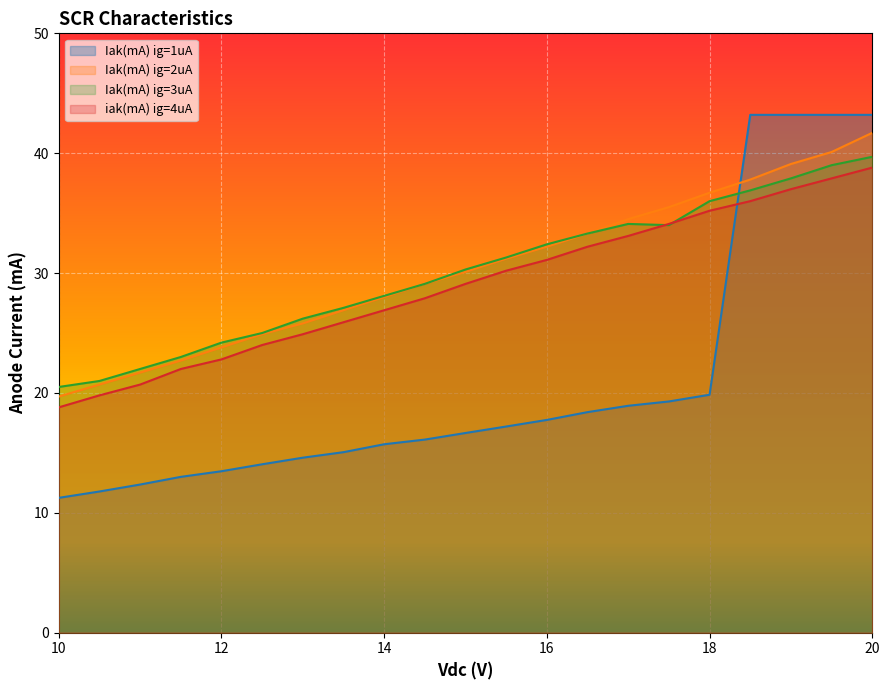

What is the sum of all iak(mA) ig=4uA values?

608.4